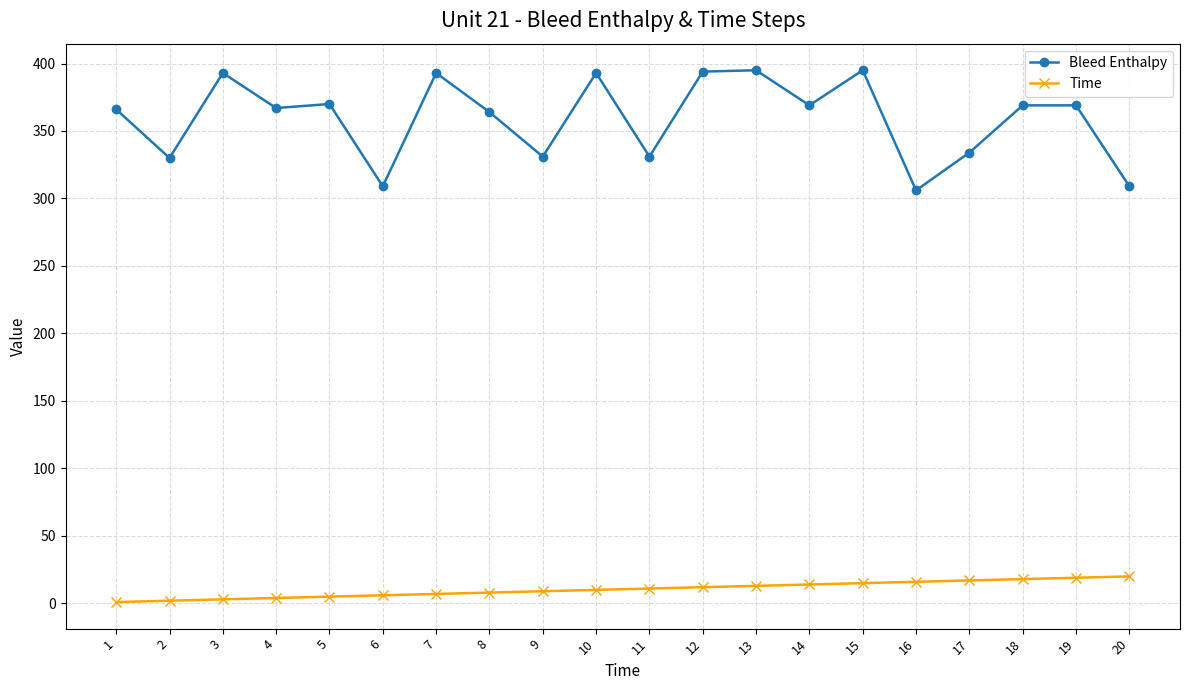

How many series are shown in this chart?

2